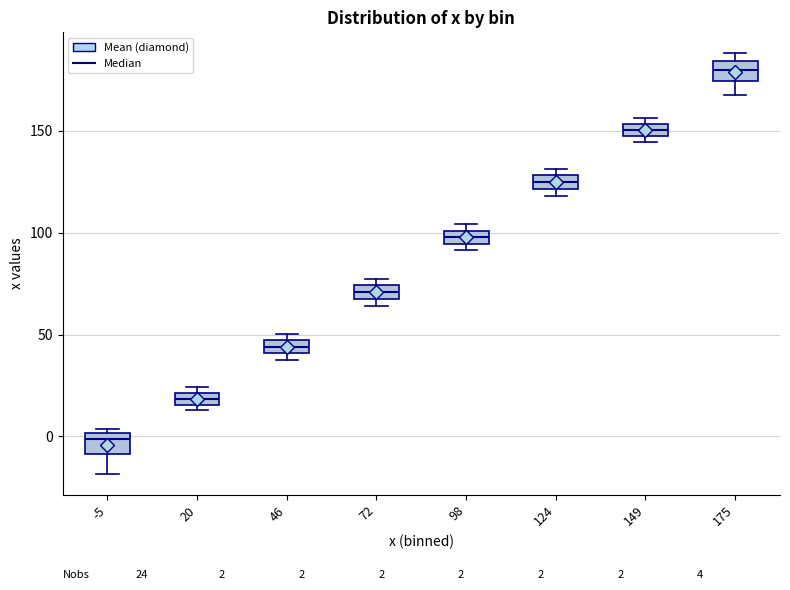

Which box's median line is the lowest?

-5